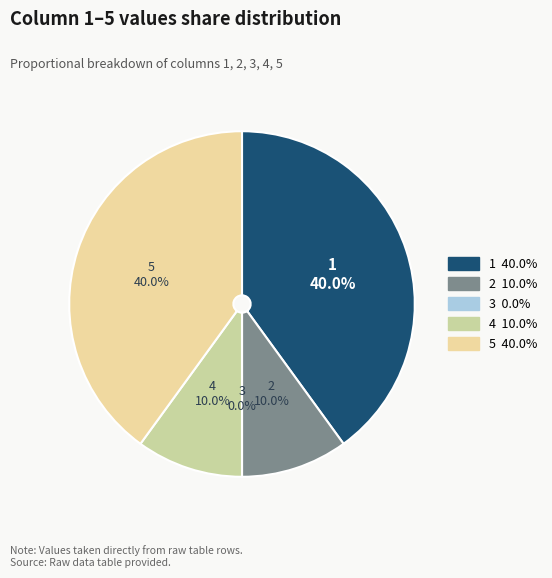

Which category has the biggest portion of the pie?

1